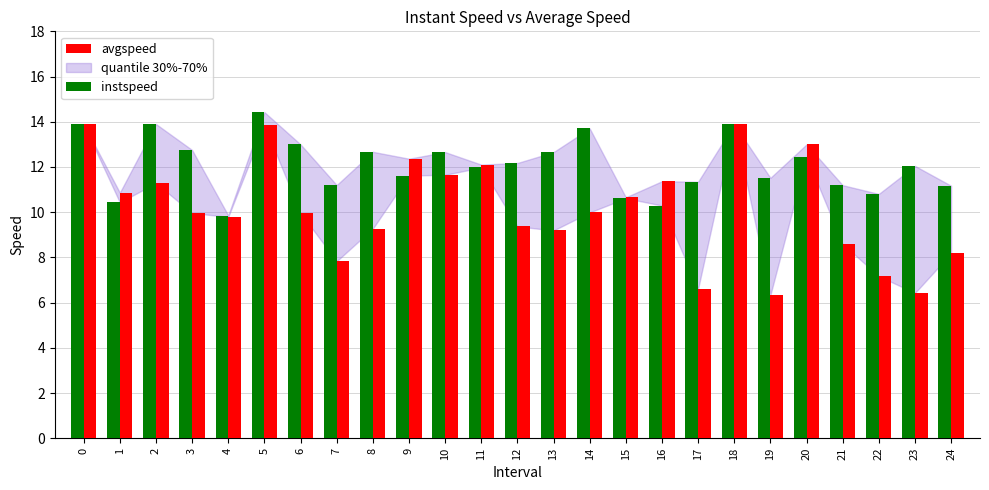

What is the total value across all series at 5?

28.3